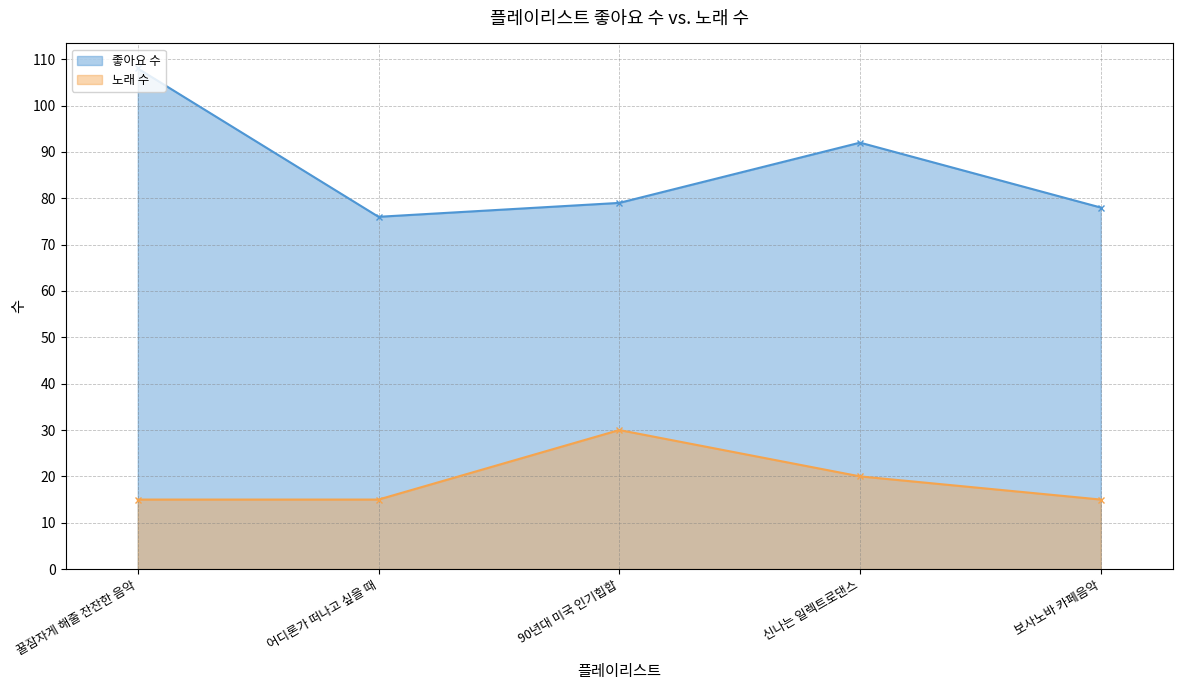

What is the sum of the 좋아요 수 values at 90년대 미국 인기힙합 and 꿀잠자게 해줄 잔잔한 음악?

187